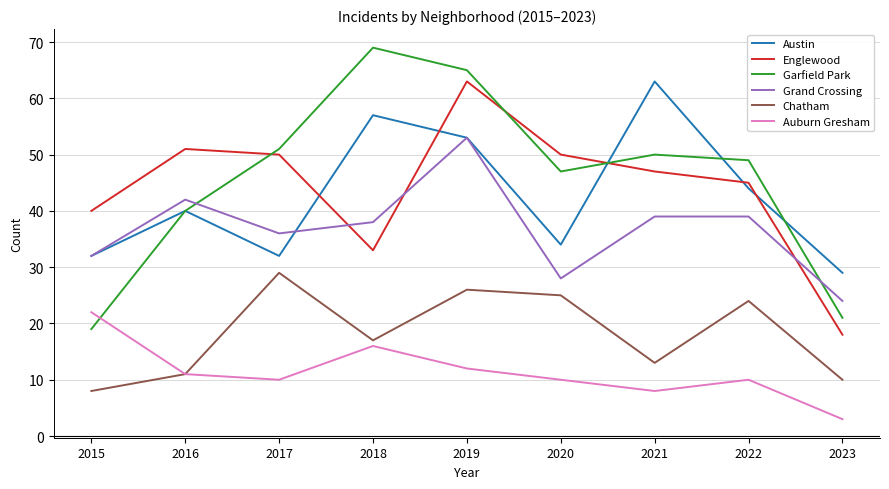

True or false: Grand Crossing has a value of 53 at 2019.

True